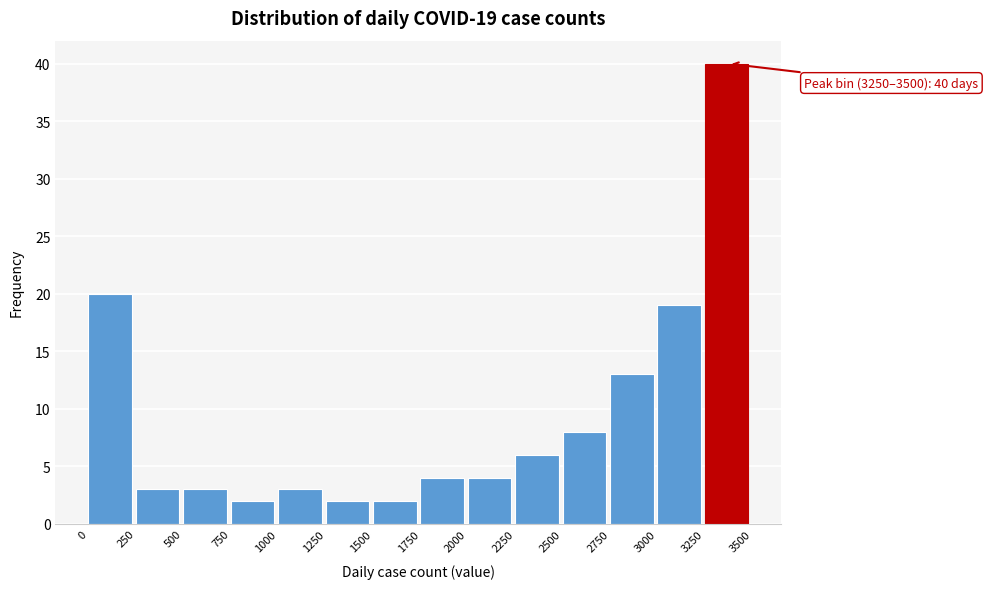

Over which range of the x-axis is the bar tallest?

3250 to 3500